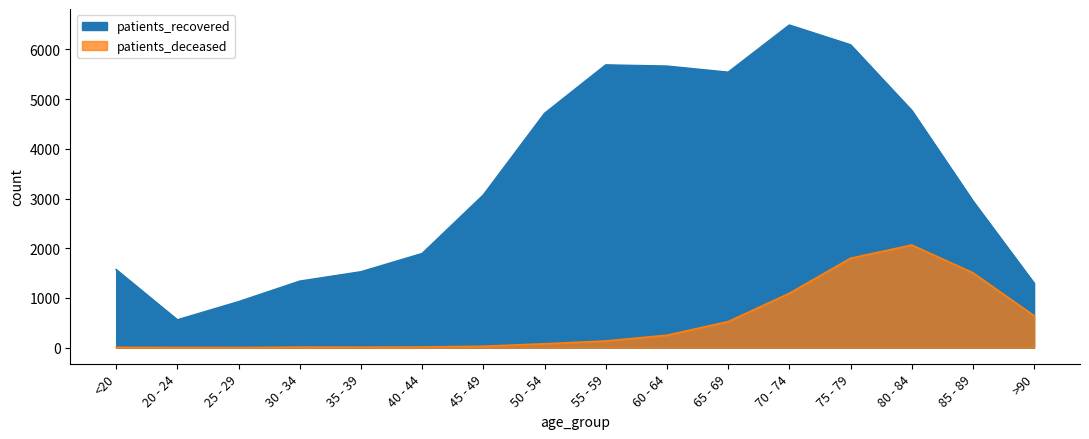

Where is patients_deceased nearest to the value 1033?

70 - 74